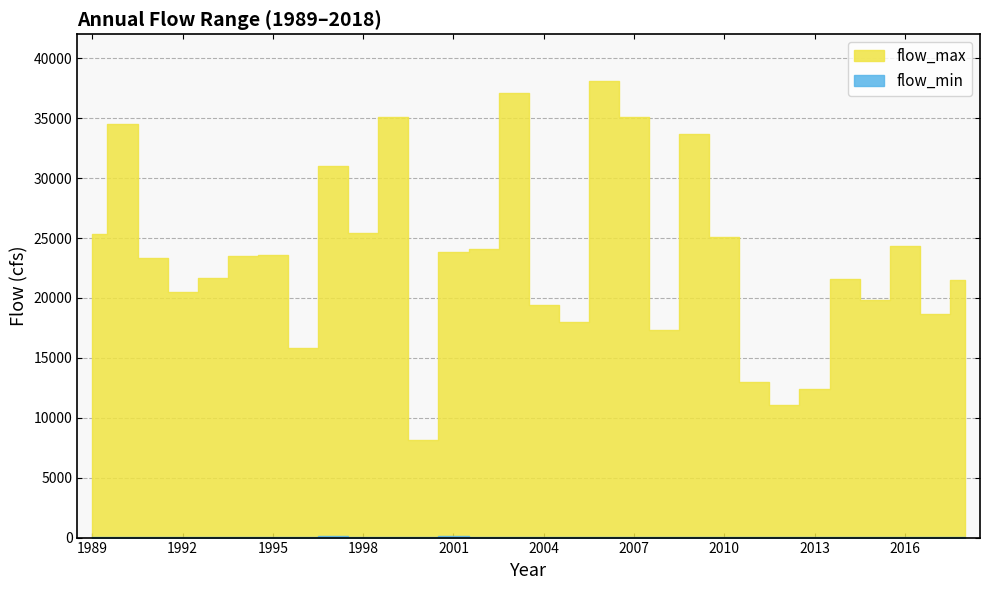

Reading left to right, list all the values displayed in this chart.

flow_max: 25300.0	34500.0	23300.0	20500.0	21700.0	23500.0	23600.0	15800.0	31000.0	25400.0	35100.0	8160.0	23800.0	24100.0	37100.0	19400.0	18000.0	38100.0	35100.0	17300.0	33700.0	25100.0	13000.0	11100.0	12400.0	21600.0	19800.0	24300.0	18700.0	21500.0
flow_min: 55.0	58.0	74.0	45.0	63.0	43.0	63.0	61.0	112.0	47.0	63.0	90.0	126.0	47.0	39.0	48.0	53.0	45.0	83.0	71.8	49.7	55.5	61.8	49.7	52.1	58.3	44.2	67.5	53.8	61.2